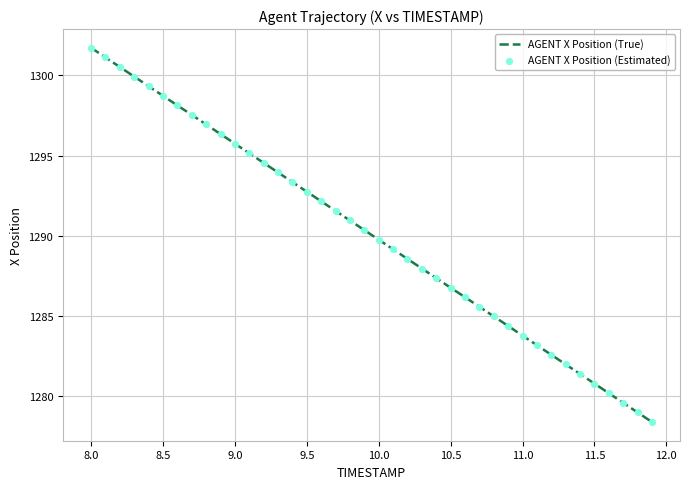

What is the difference between the maximum and minimum values?

23.4